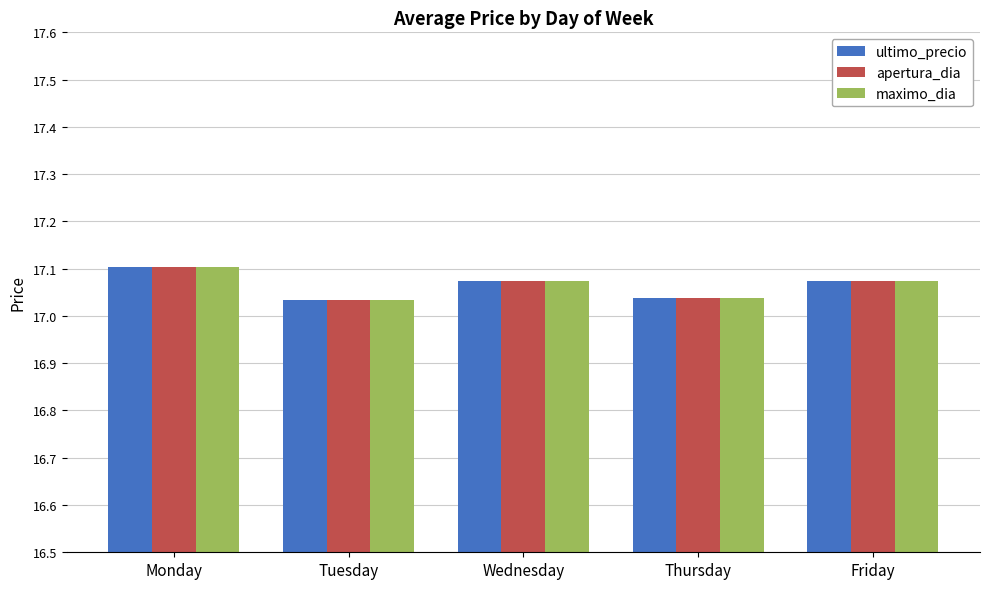

At which category is the sum across all series the highest?

Monday